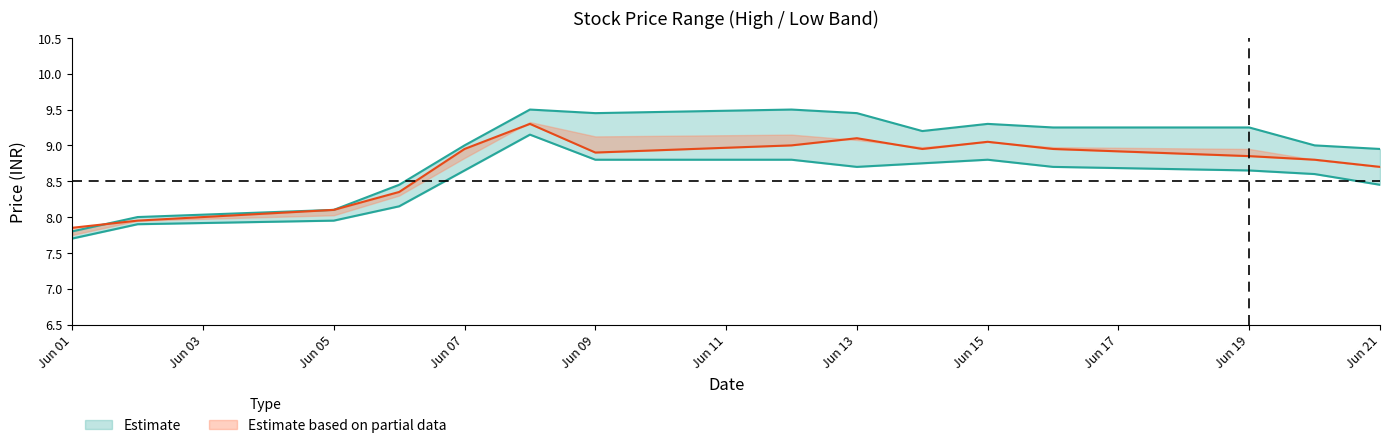

The High series shows 13.2 at Jun 21. True or false?

False